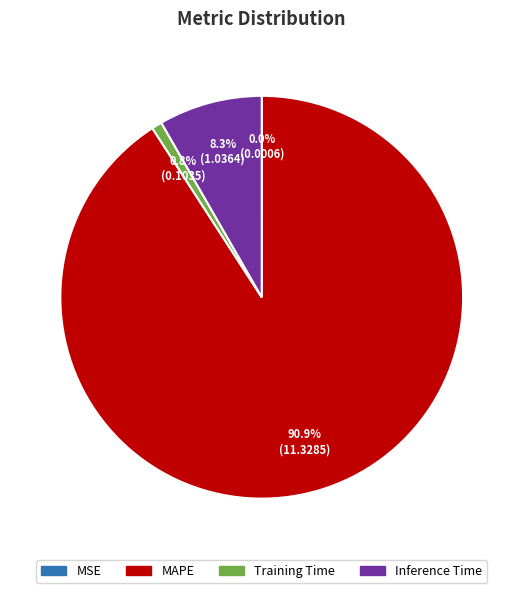

Is Training Time the majority of the pie?

No